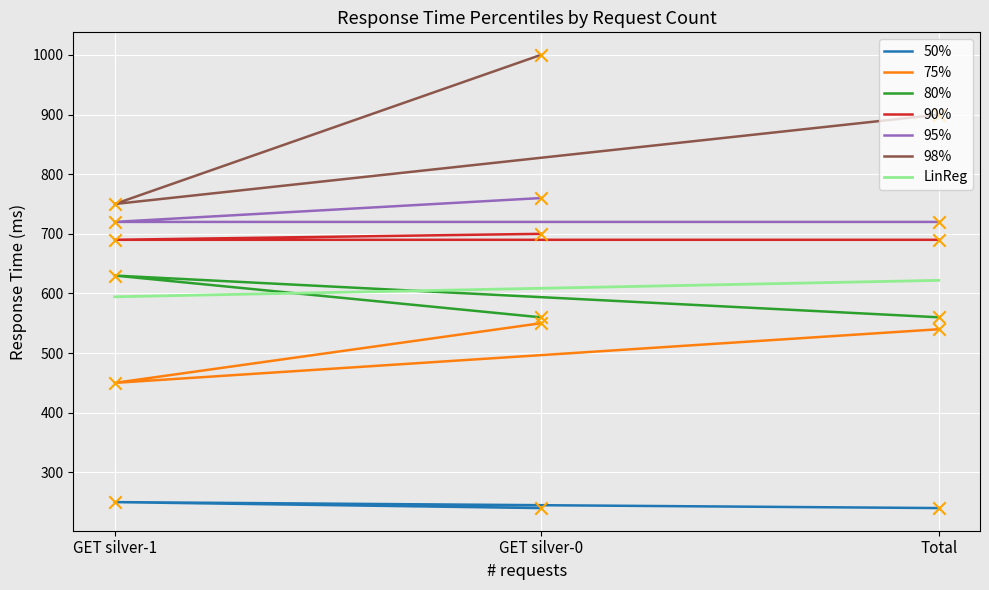

At which category is the sum across all series the highest?

GET silver-0